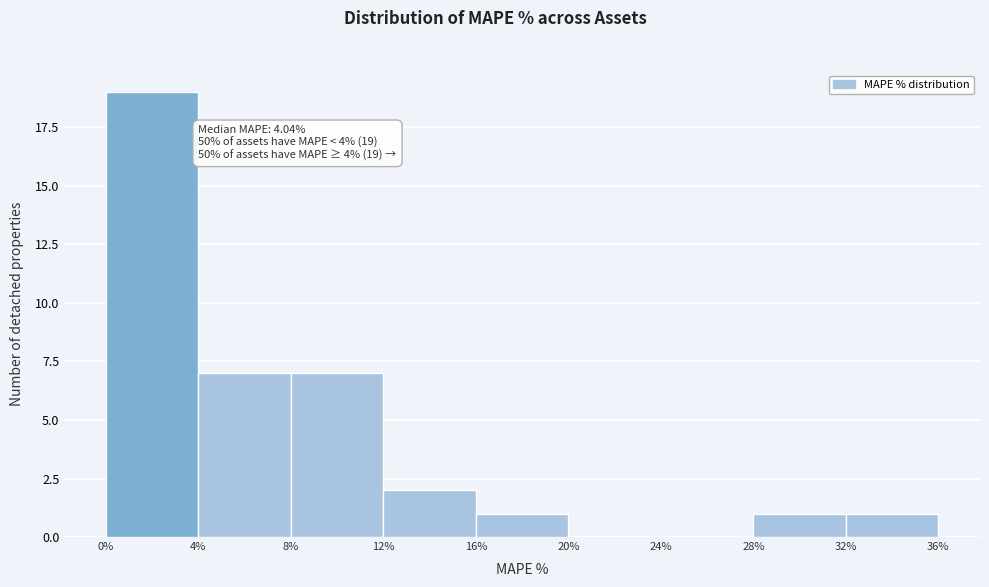

Over which range of the x-axis is the bar tallest?

0% to 4%